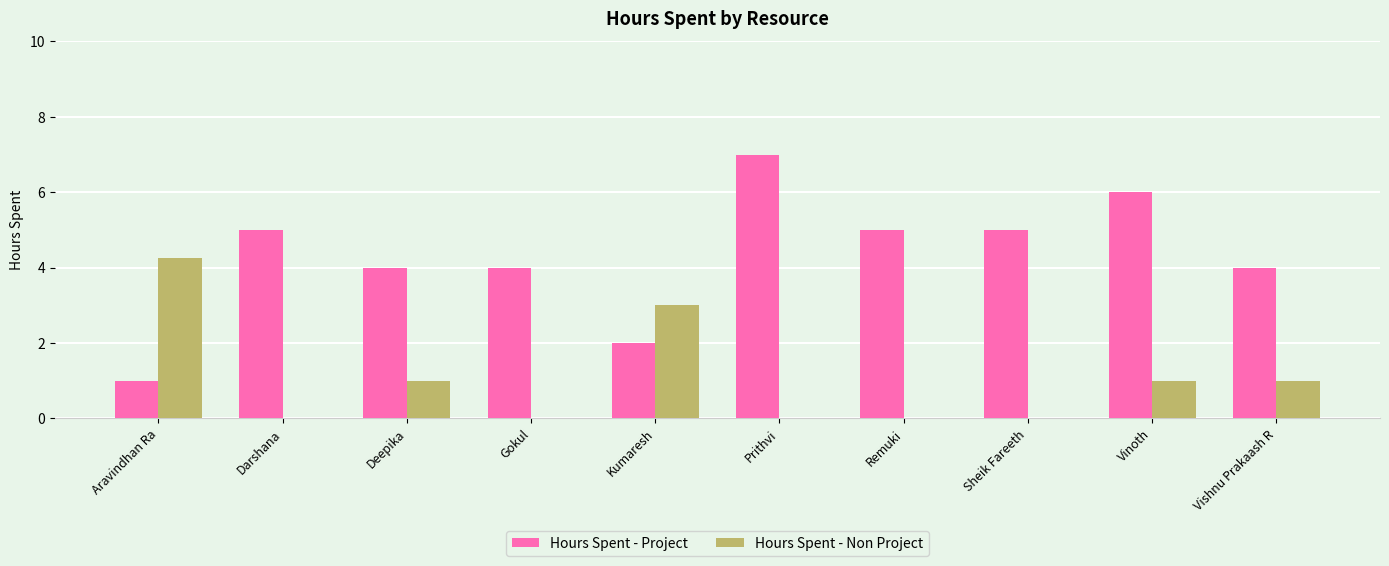

What is the maximum value shown in the chart?

7.0